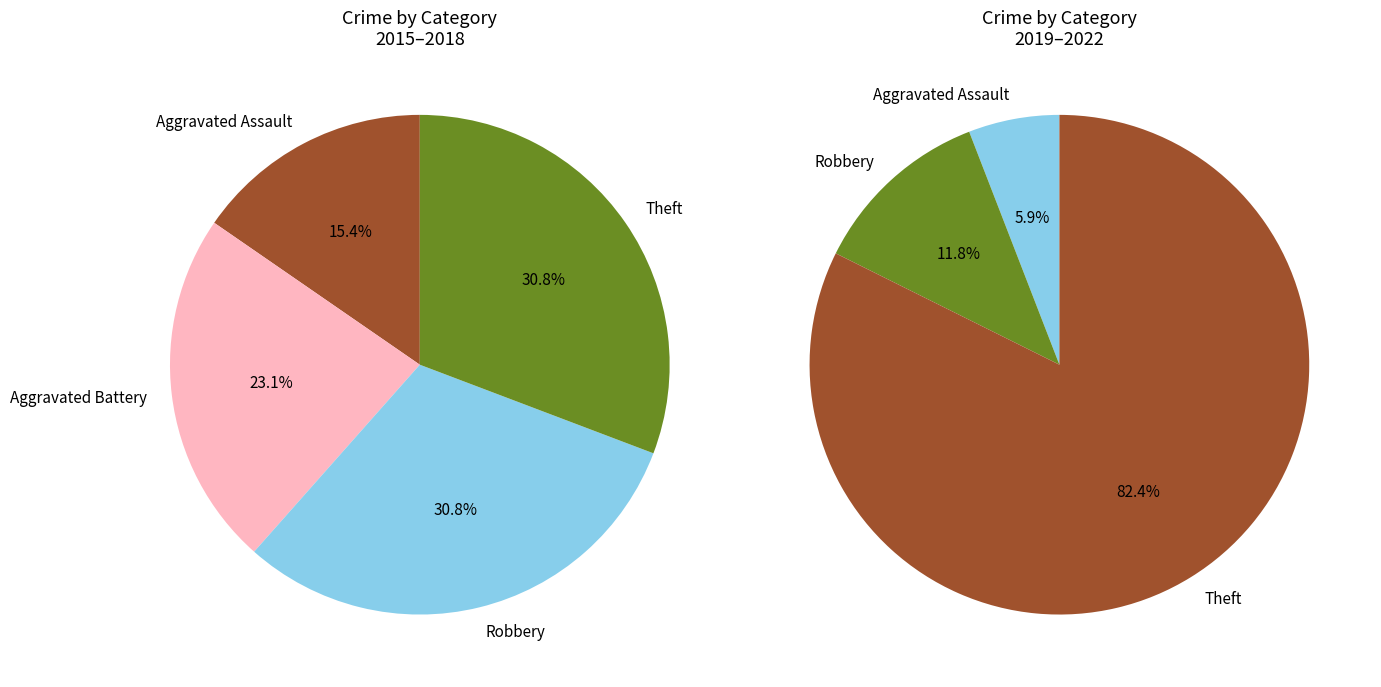

How many segments does this pie chart have?

4